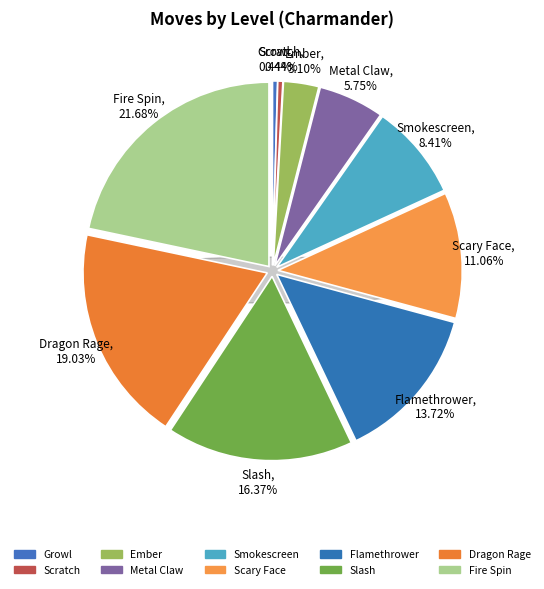

Which slice is the largest?

Fire Spin